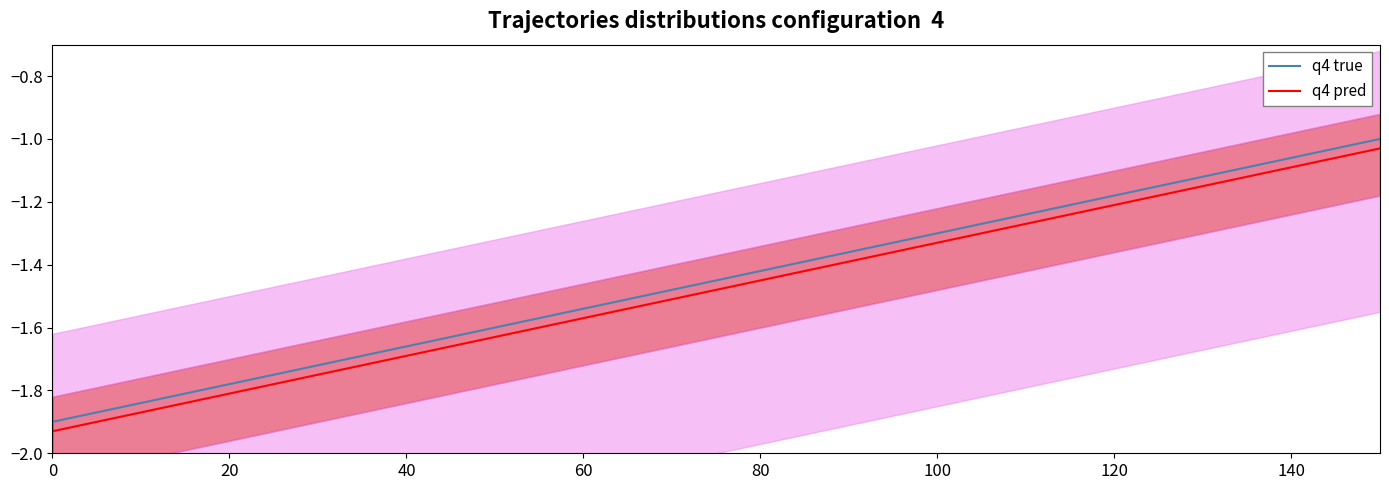

True or false: q4 true and q4 pred intersect in this chart.

False